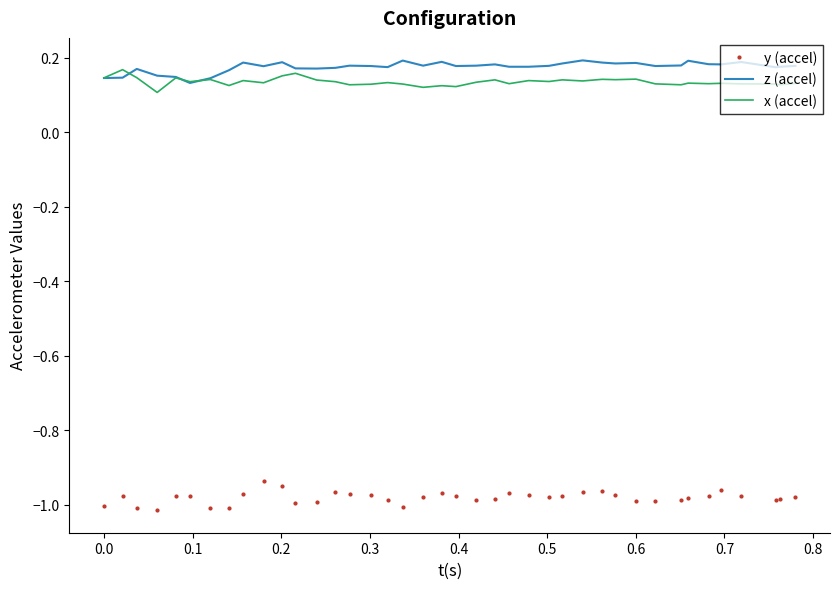

True or false: y (accel) and x (accel) cross at least once.

False